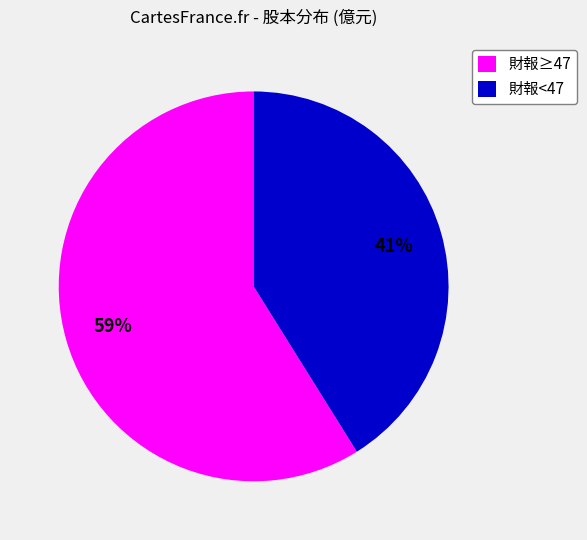

Approximately how many times larger is the value at 財報≥47 compared to 財報<47?

1.4